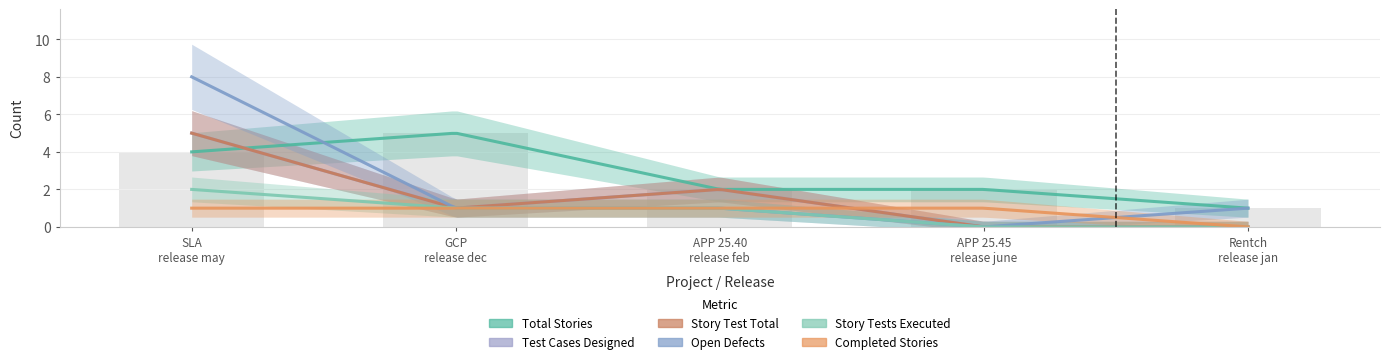

Which series has the largest total across all categories?

Total Stories